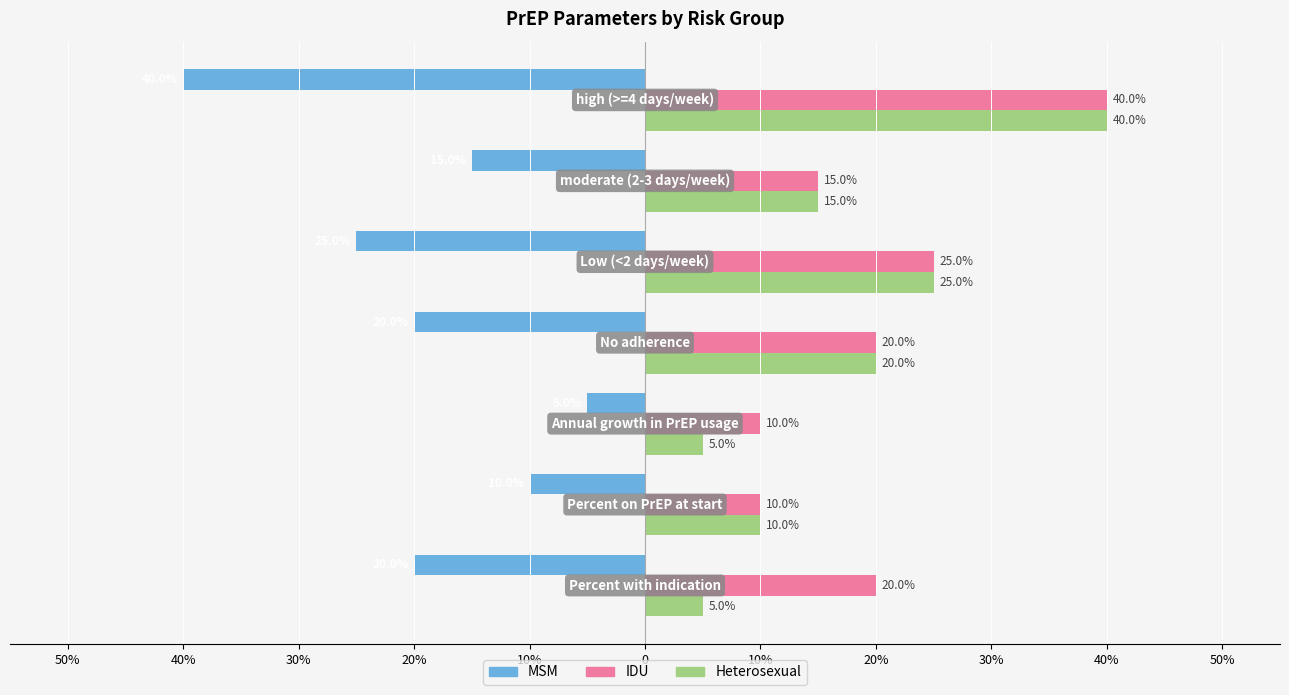

What are all the series names shown in the legend?

MSM, IDU, Heterosexual